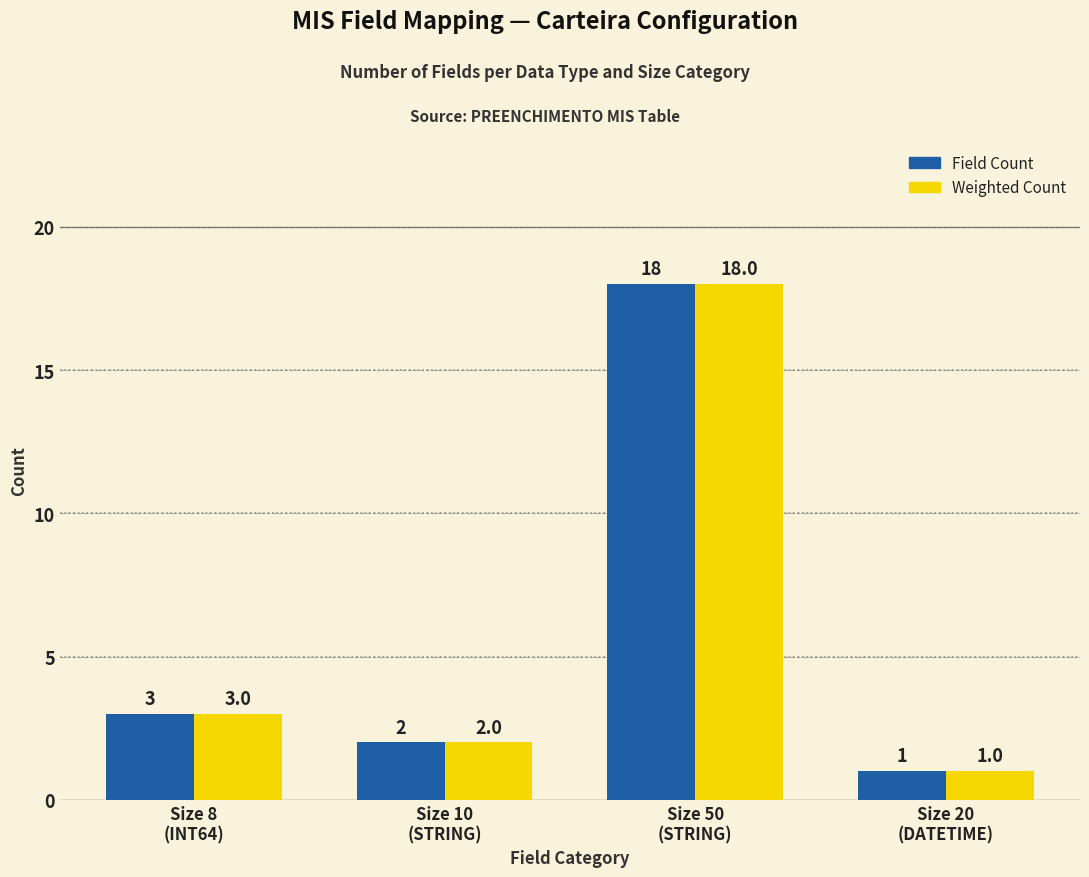

Reading left to right, transcribe all the data shown in this chart.

Field Count: Size 8
(INT64)=3	Size 10
(STRING)=2	Size 50
(STRING)=18	Size 20
(DATETIME)=1
Weighted Count: Size 8
(INT64)=3	Size 10
(STRING)=2	Size 50
(STRING)=18	Size 20
(DATETIME)=1